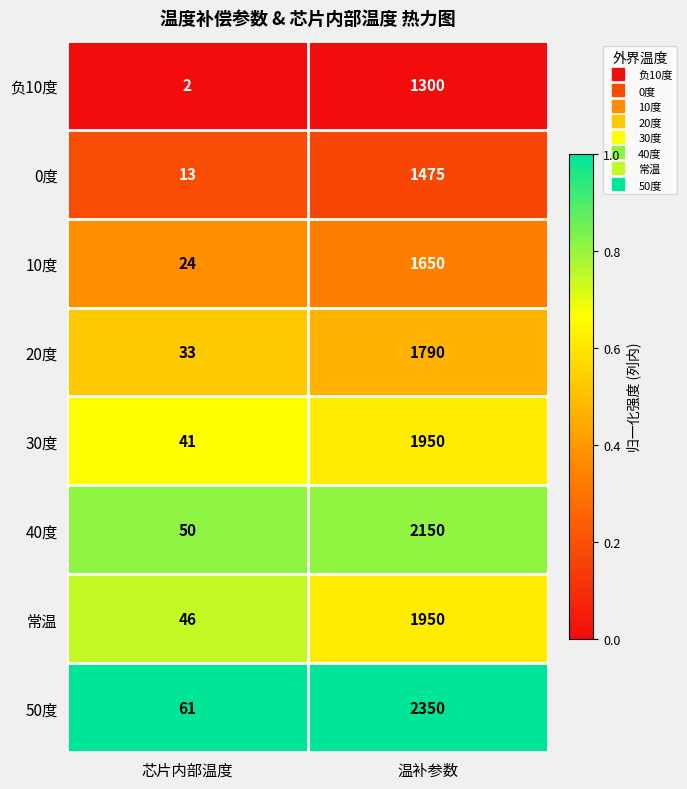

True or false: 40度 has a value of 3689 at 温补参数.

False